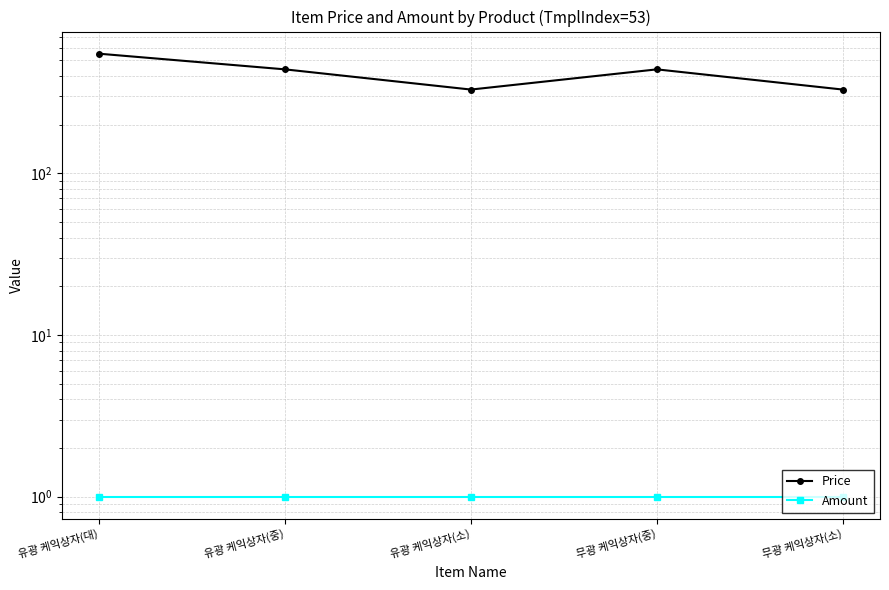

What is the difference between the highest and lowest values at 유광 케익상자(소)?

329